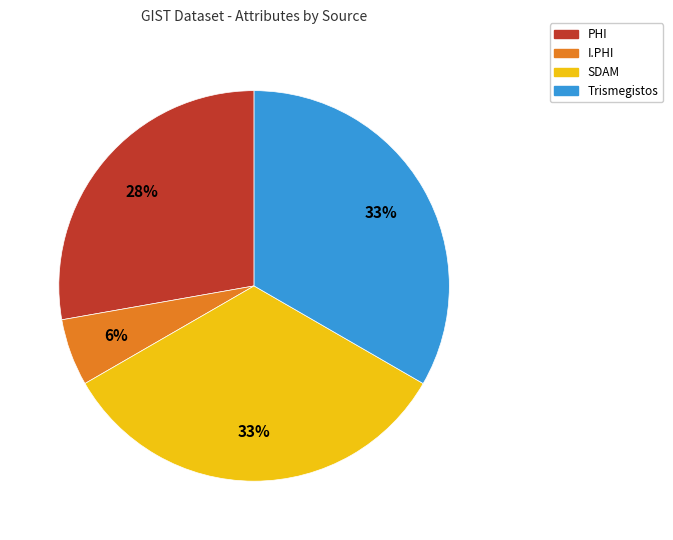

To the nearest percent, what portion does Trismegistos represent?

33%